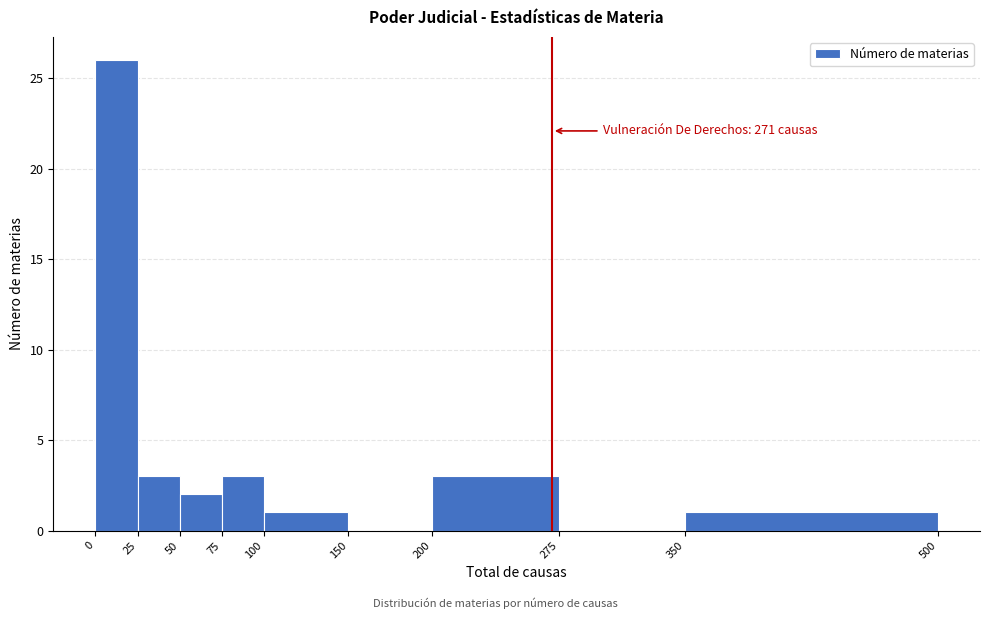

Which range on the x-axis has the tallest bar?

0 to 25